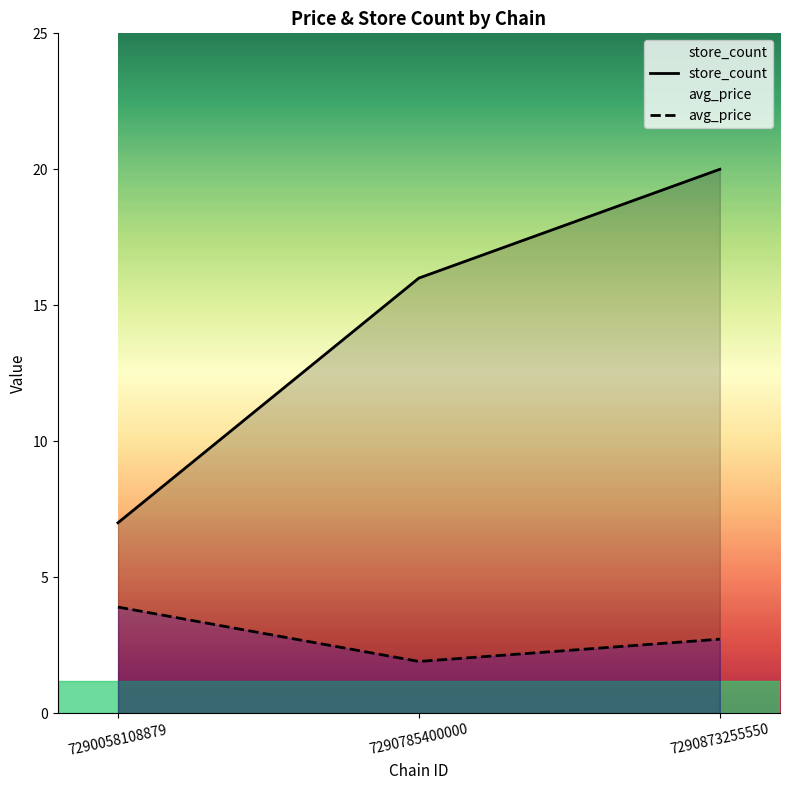

What is the value of the store_count point at the 2nd from the left?

16.0